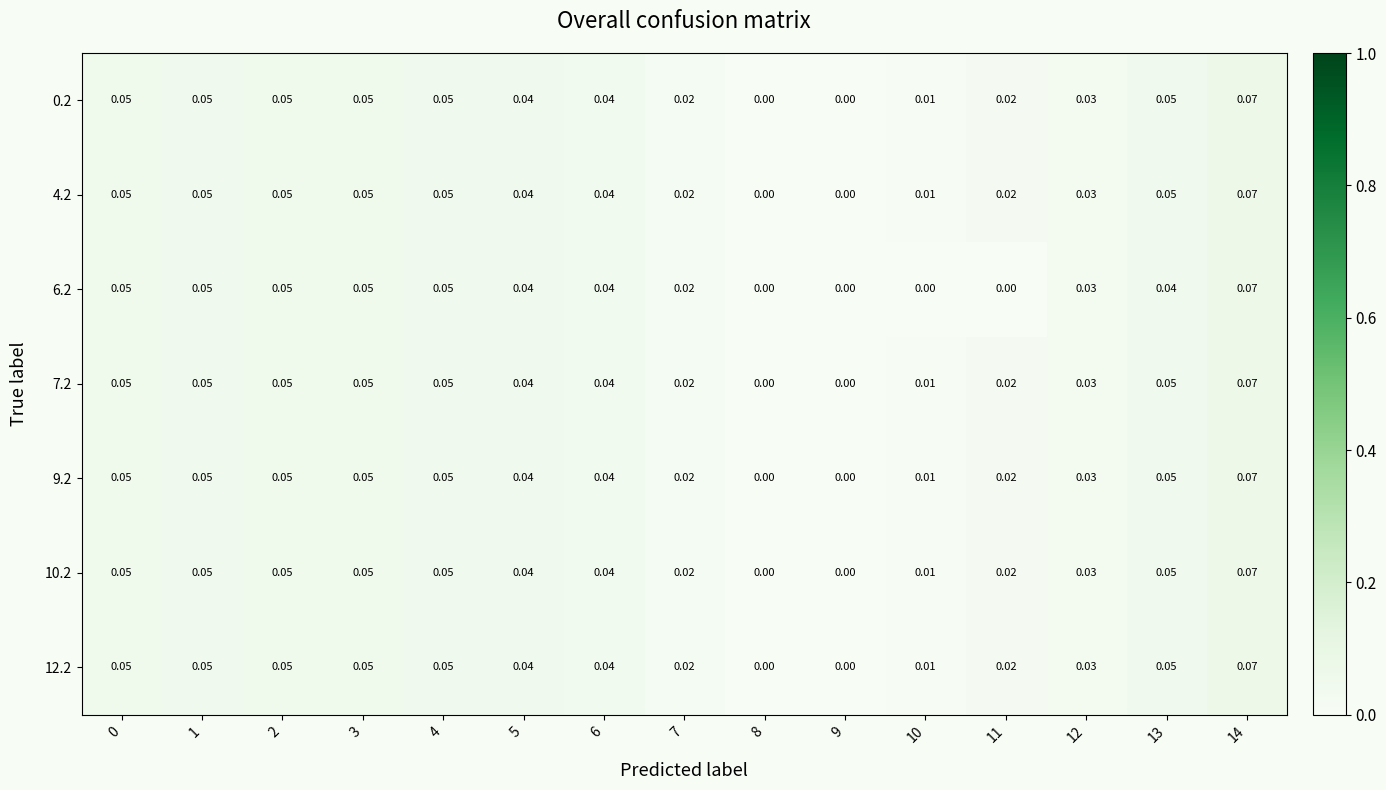

Is the value of 0.2 at 12 greater than the value of 4.2 at 3?

No